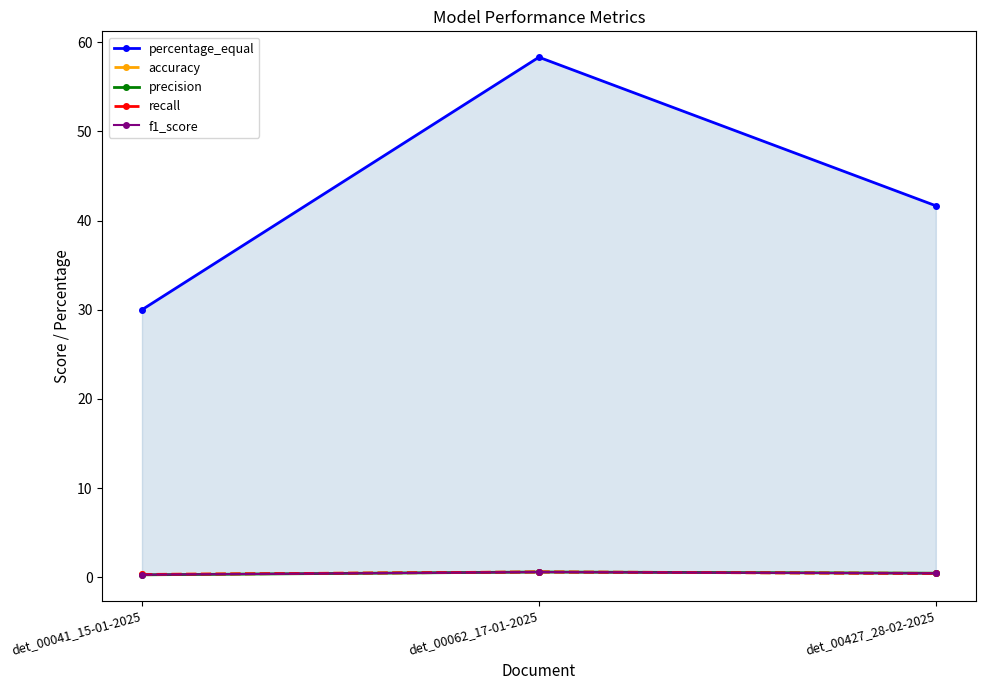

Which label corresponds to the largest value in the chart?

det_00062_17-01-2025